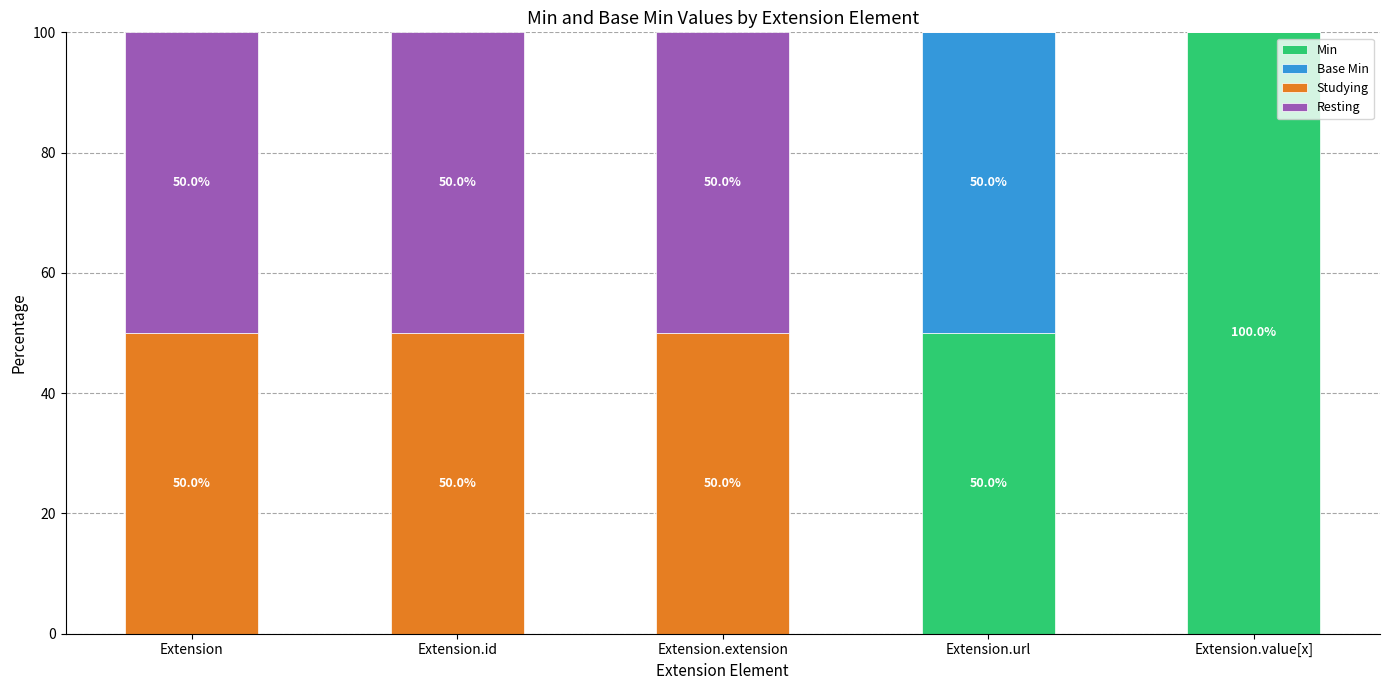

Reading right to left, what are the values for Min?

Extension.value[x]=100	Extension.url=50	Extension.extension=0	Extension.id=0	Extension=0